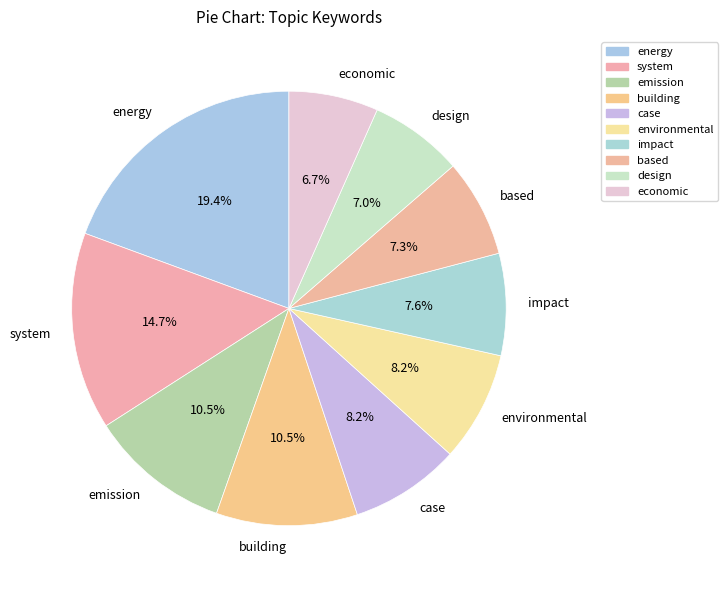

The impact slice represents 2% of the pie. True or false?

False